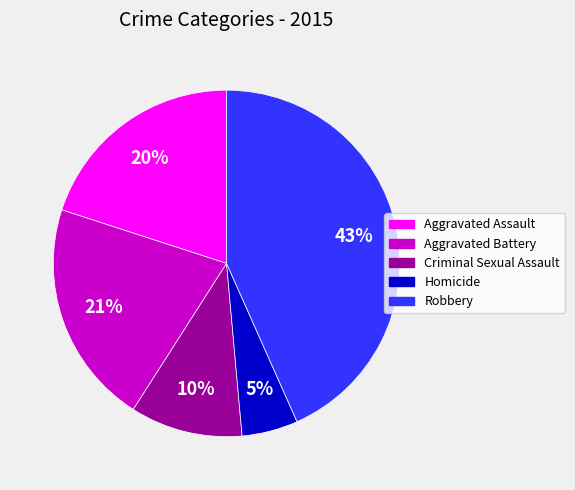

Is there a majority slice in this chart?

No